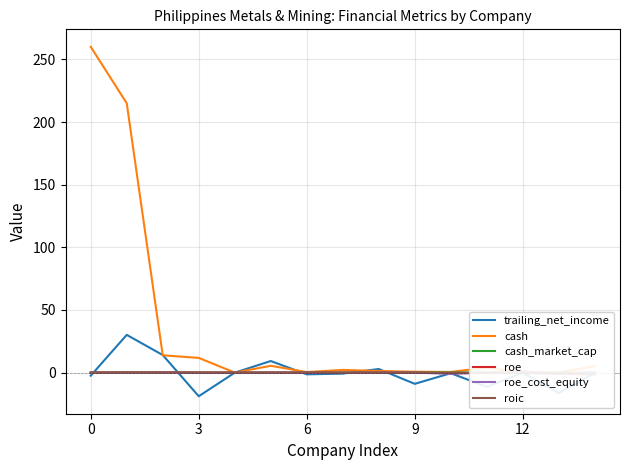

What is the label of the 11th point from the left?

10